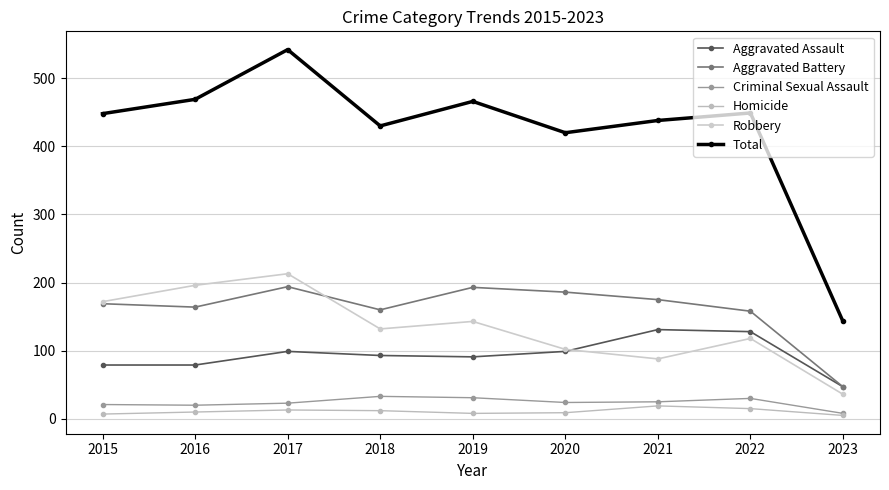

In Aggravated Assault, how many points are higher than both neighbors (excluding endpoints)?

2